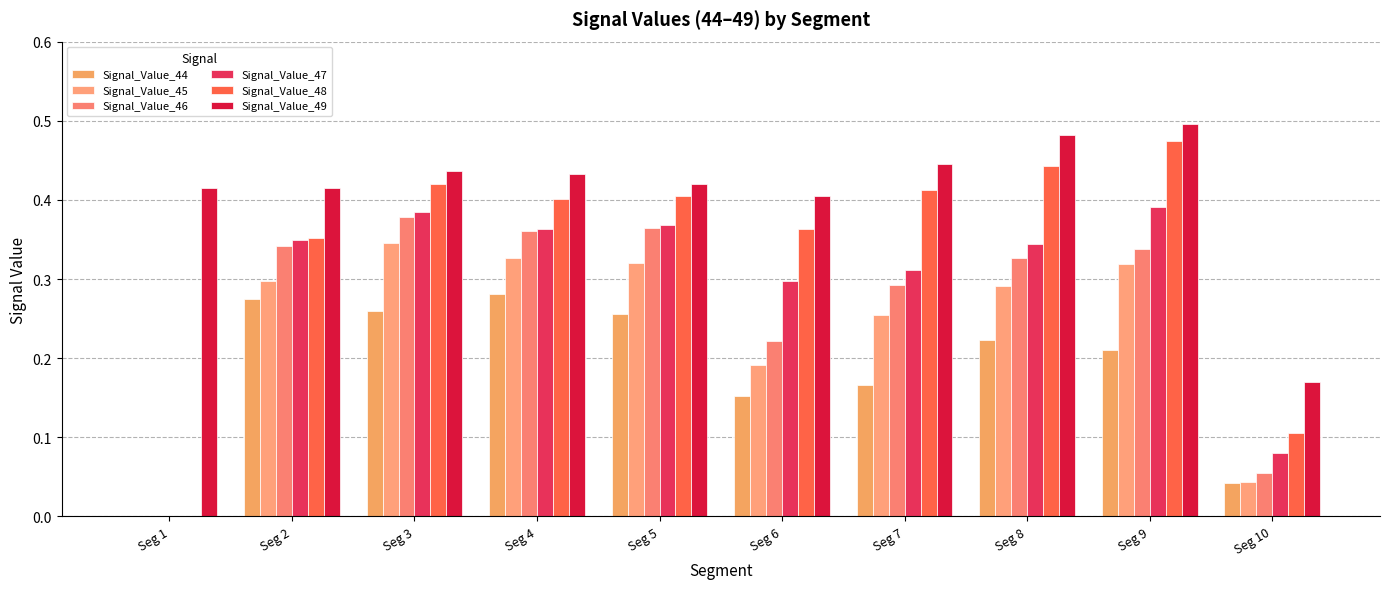

Where is Signal_Value_47 nearest to the value 0?

Seg 1